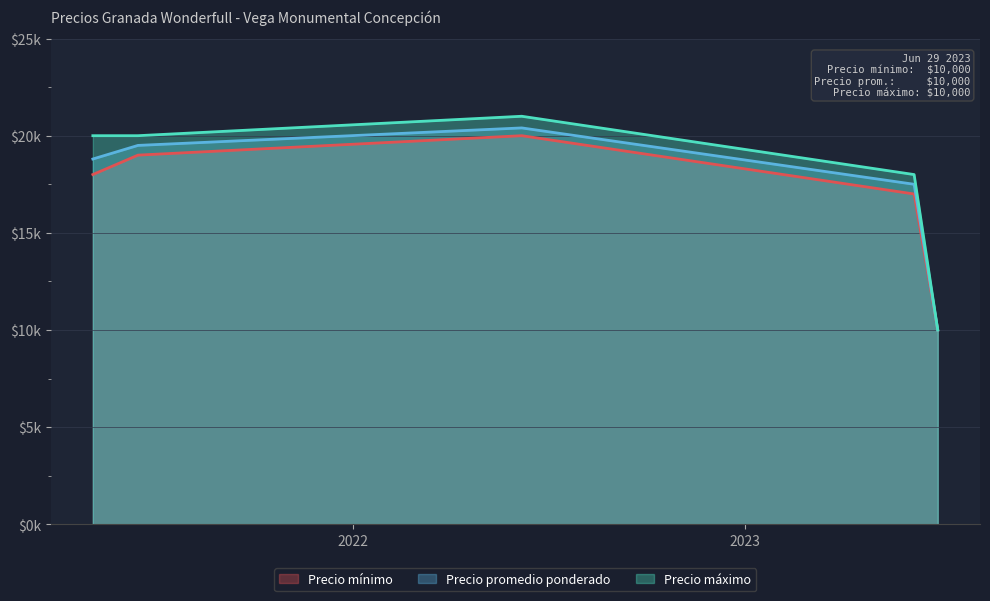

List the series in order of their overall mean, lowest first.

Precio mínimo, Precio promedio ponderado, Precio máximo